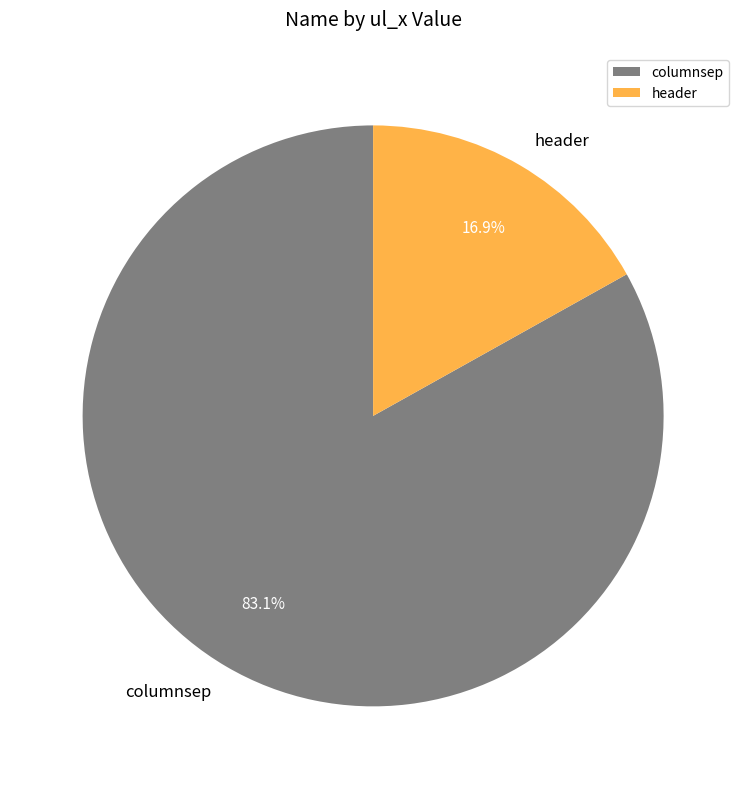

What is the smallest slice in the pie chart?

header